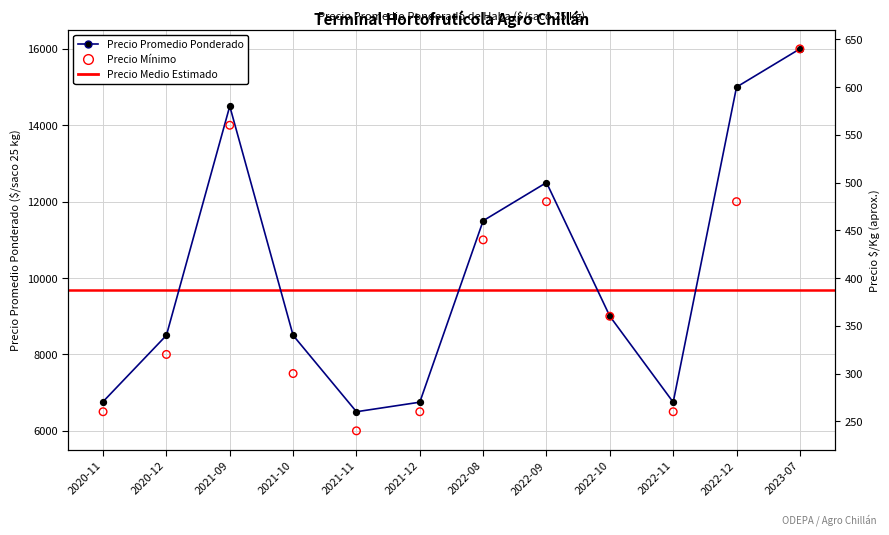

Which series reaches the minimum Y coordinate?

Precio minimo